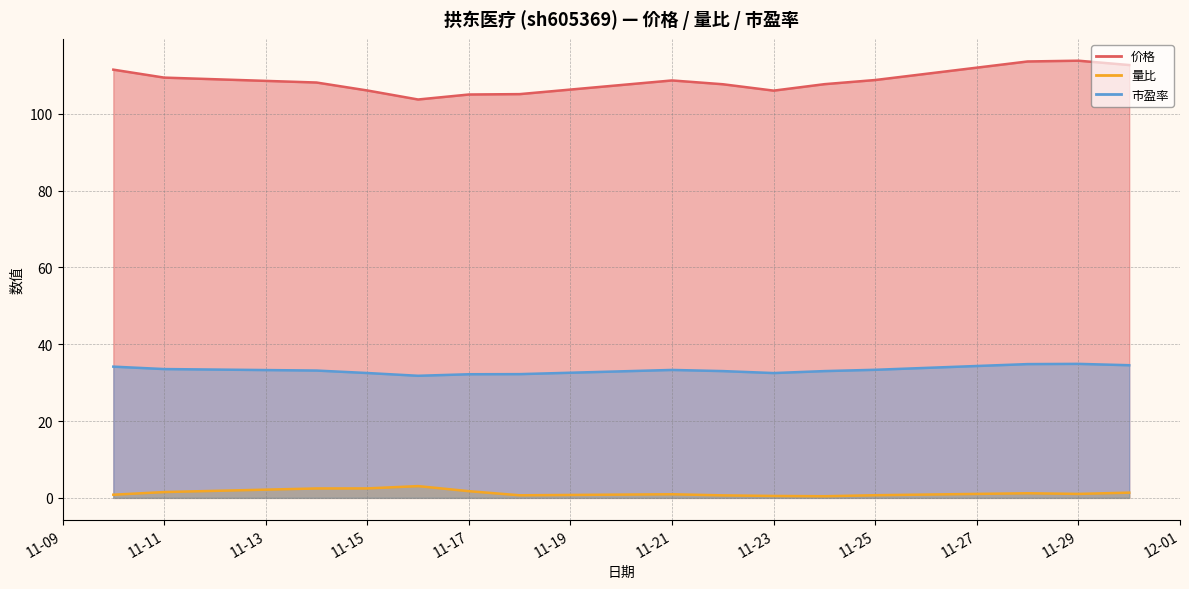

The value of 量比 at 11-21 is 1.6. True or false?

False